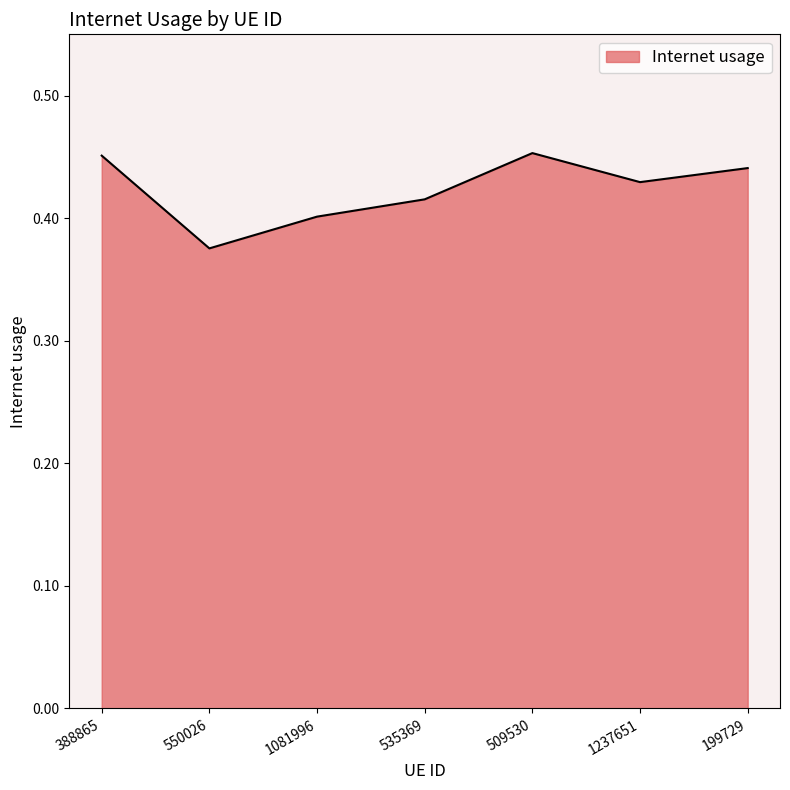

What position from the left is 388865?

1